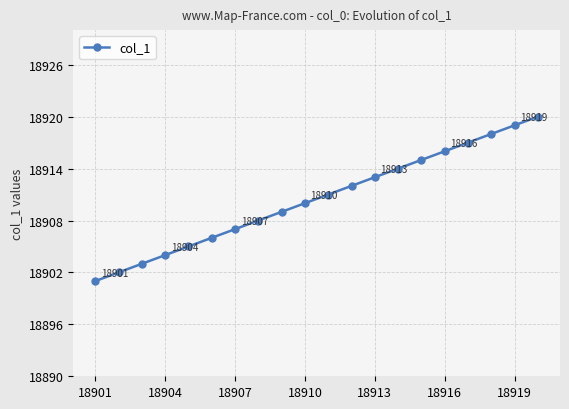

How many series are shown in this chart?

1